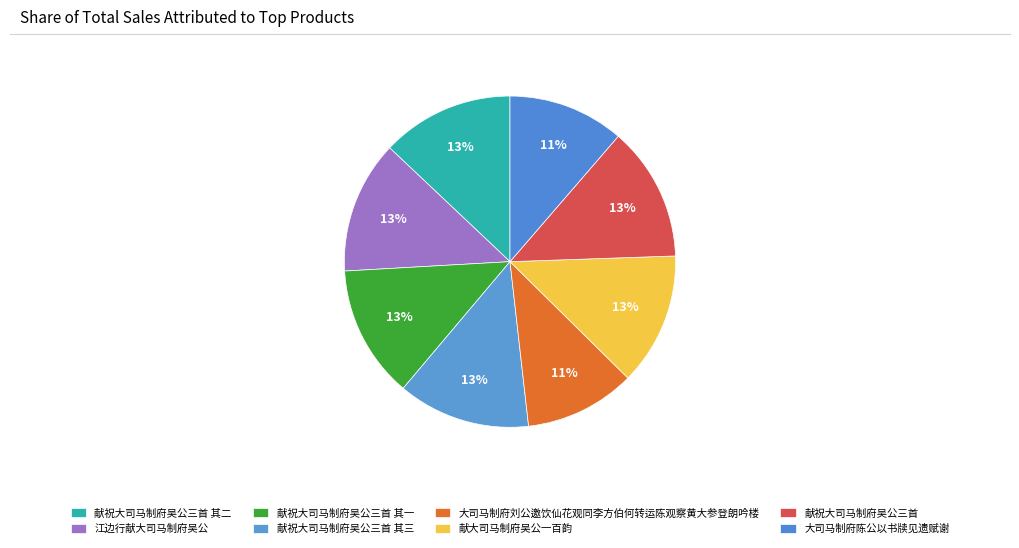

Combined, what portion of the pie is 大司马制府陈公以书牍见遗赋谢 and 大司马制府刘公邀饮仙花观同李方伯何转运陈观察黄大参登朗吟楼?

22.2%